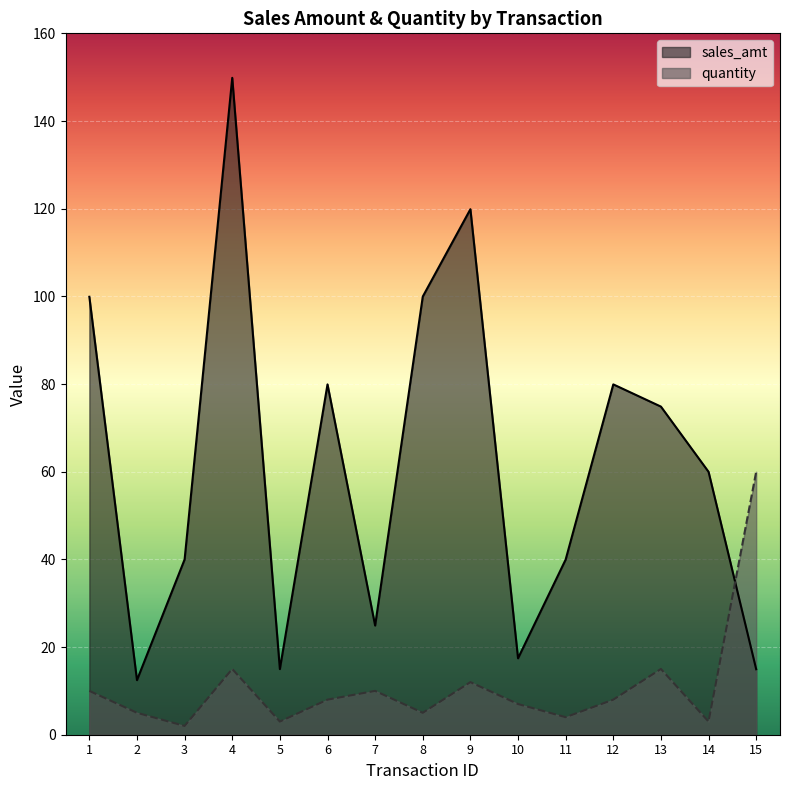

Which category has the highest value across all series?

4